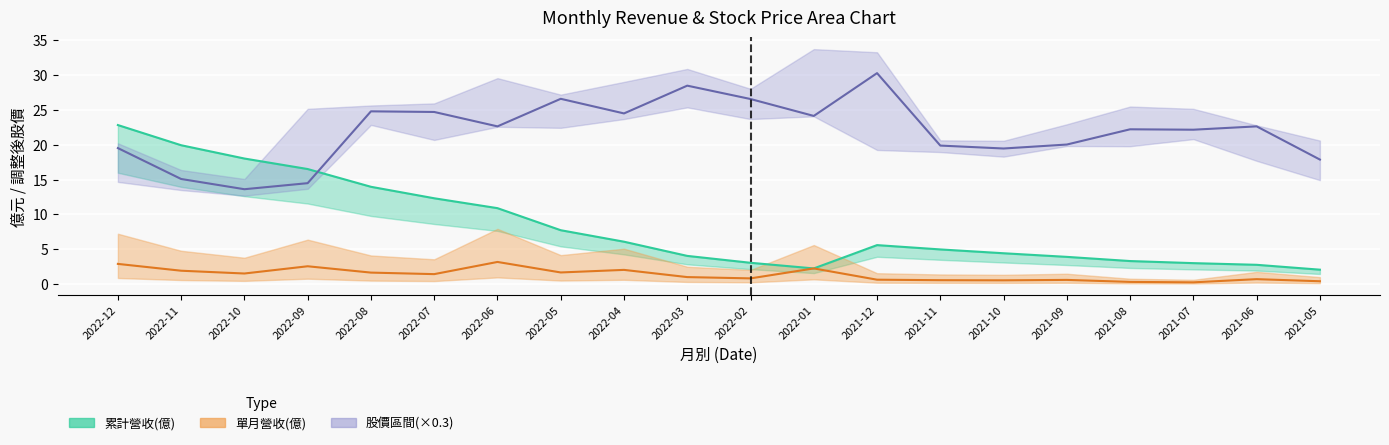

Reading left to right, what are all the values shown in this chart?

累計營收(億): 2022-12=22.8	2022-11=19.9	2022-10=18.0	2022-09=16.5	2022-08=14.0	2022-07=12.3	2022-06=10.9	2022-05=7.7	2022-04=6.1	2022-03=4.0	2022-02=3.0	2022-01=2.2	2021-12=5.6	2021-11=5.0	2021-10=4.4	2021-09=3.9	2021-08=3.3	2021-07=3.0	2021-06=2.8	2021-05=2.1
單月營收(億): 2022-12=2.9	2022-11=1.9	2022-10=1.5	2022-09=2.5	2022-08=1.6	2022-07=1.4	2022-06=3.2	2022-05=1.7	2022-04=2.0	2022-03=1.0	2022-02=0.8	2022-01=2.2	2021-12=0.6	2021-11=0.5	2021-10=0.5	2021-09=0.6	2021-08=0.3	2021-07=0.2	2021-06=0.7	2021-05=0.4
收盤價: 2022-12=19.5	2022-11=15.1	2022-10=13.6	2022-09=14.5	2022-08=24.8	2022-07=24.7	2022-06=22.6	2022-05=26.6	2022-04=24.5	2022-03=28.5	2022-02=26.6	2022-01=24.1	2021-12=30.3	2021-11=19.9	2021-10=19.5	2021-09=20.0	2021-08=22.2	2021-07=22.2	2021-06=22.6	2021-05=17.9